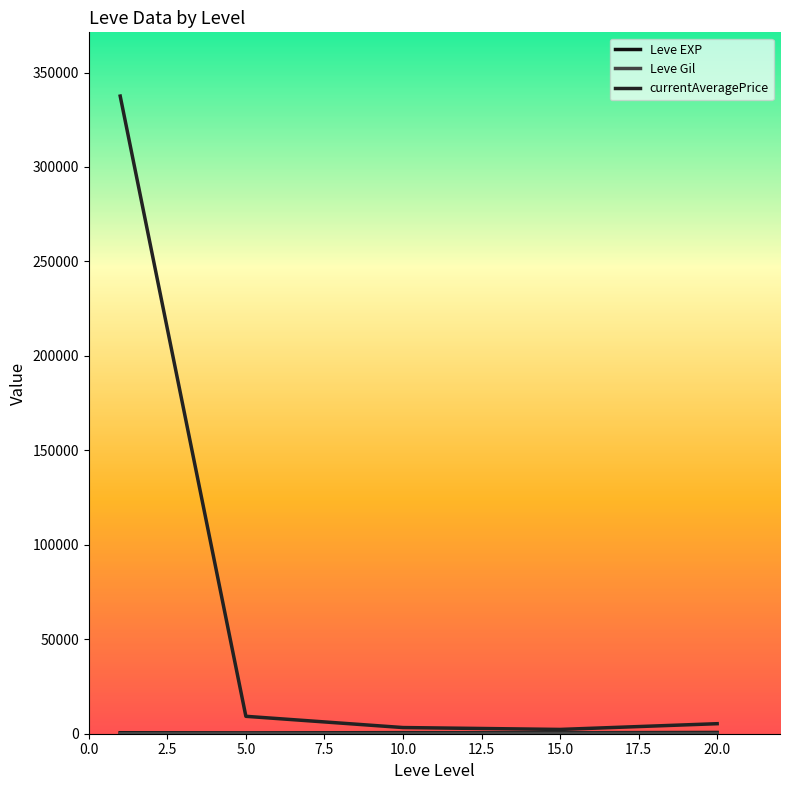

What is the average value of the currentAveragePrice series?

71517.4